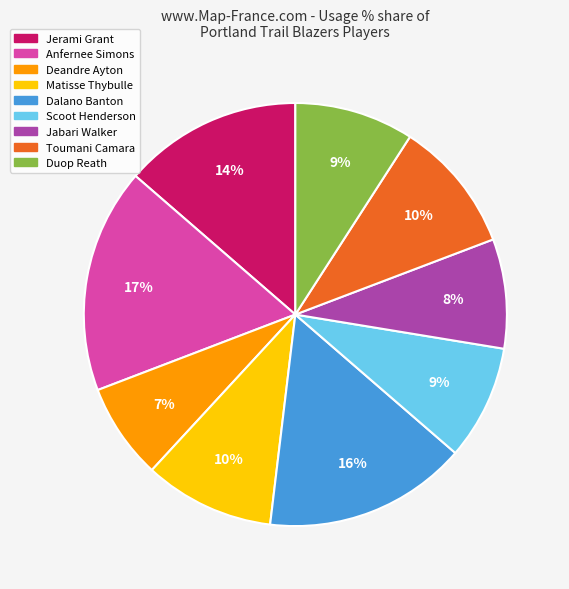

How many segments does this pie chart have?

9